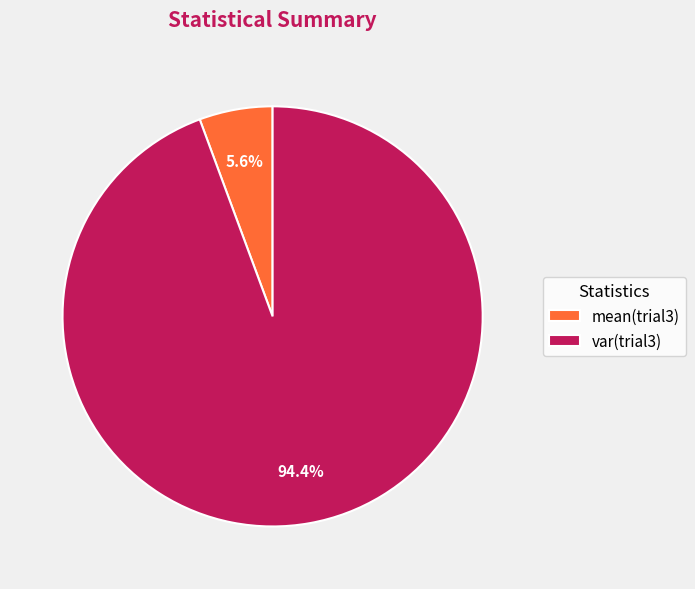

Is it true that mean(trial3) is 6% of the pie?

True